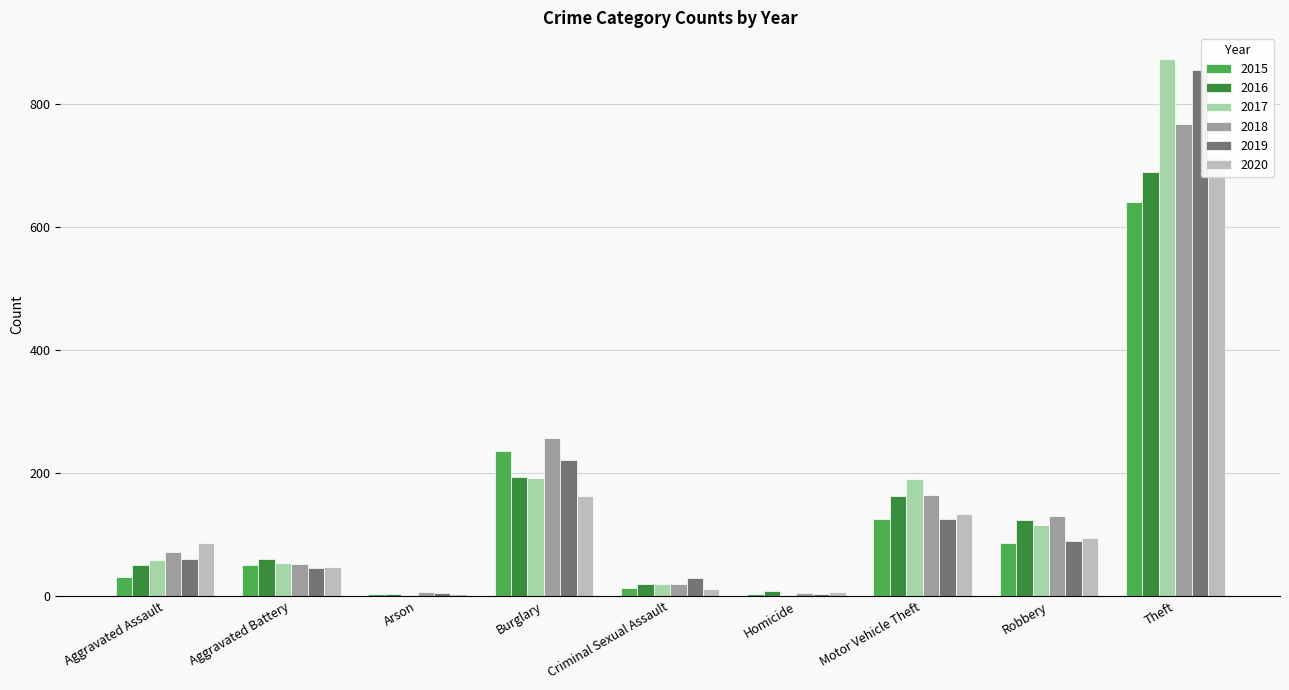

What is the total value across all series at Robbery?

638